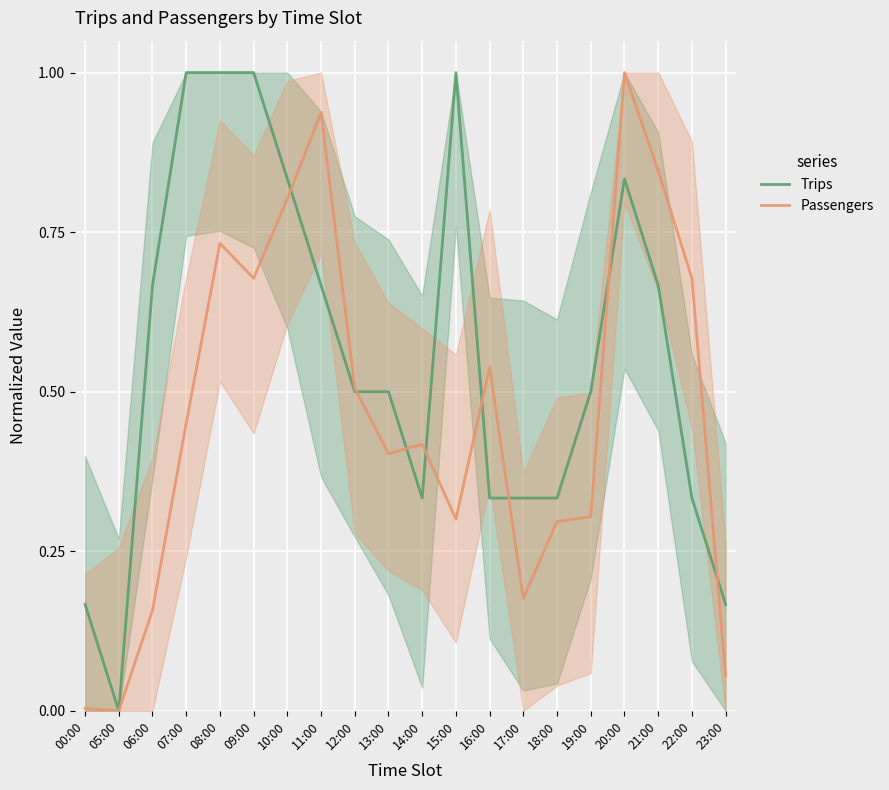

At how many categories does at least one series exceed 0?

19